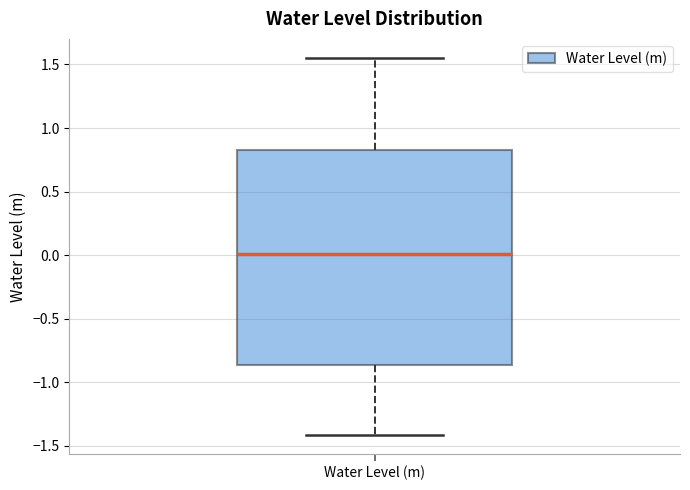

Where is the upper edge of the box for Water Level (m) on the y-axis? The values are not printed on the chart, so give them approximately, as read against the axis.

0.85